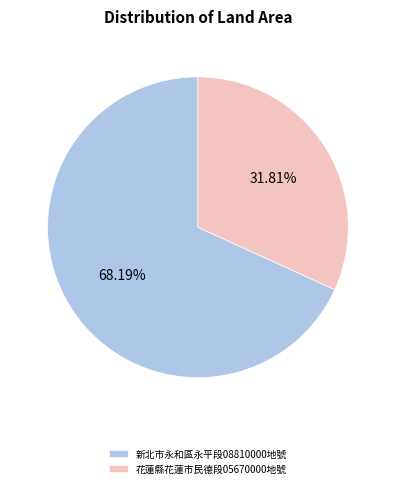

Count the number of slices in the pie.

2